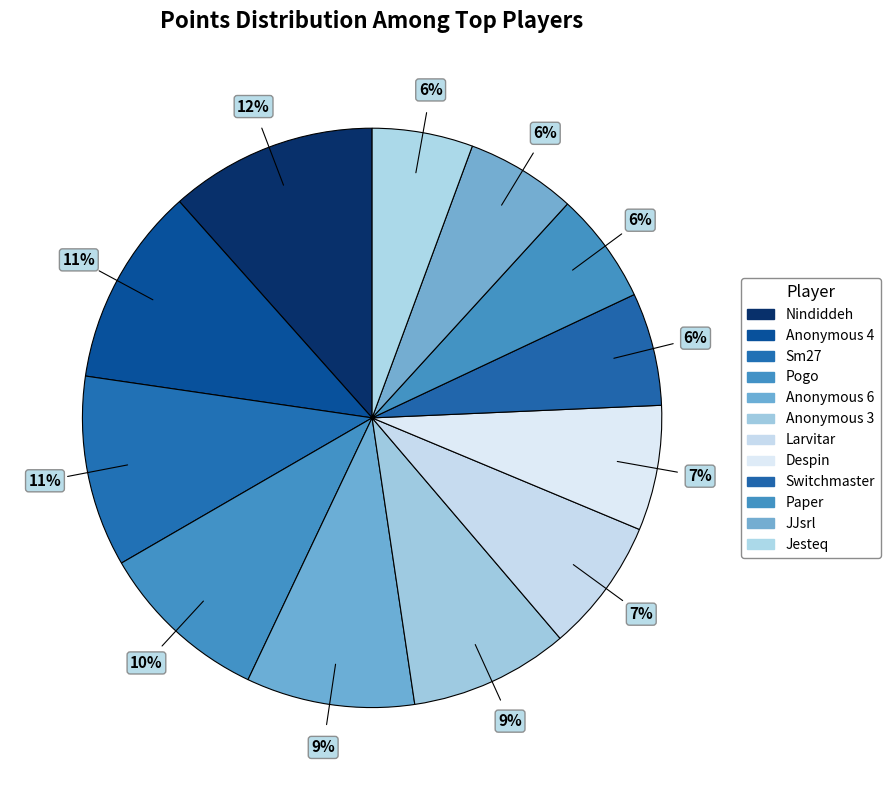

Is the sum of Anonymous 6 and Jesteq greater than half?

No